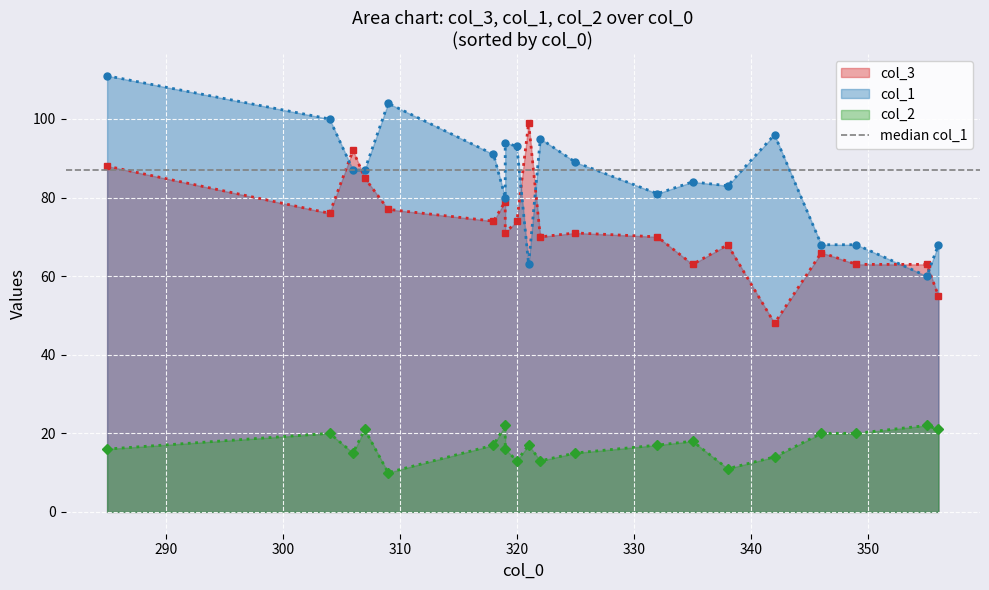

What is the spread (max minus min) of values at 2?

82